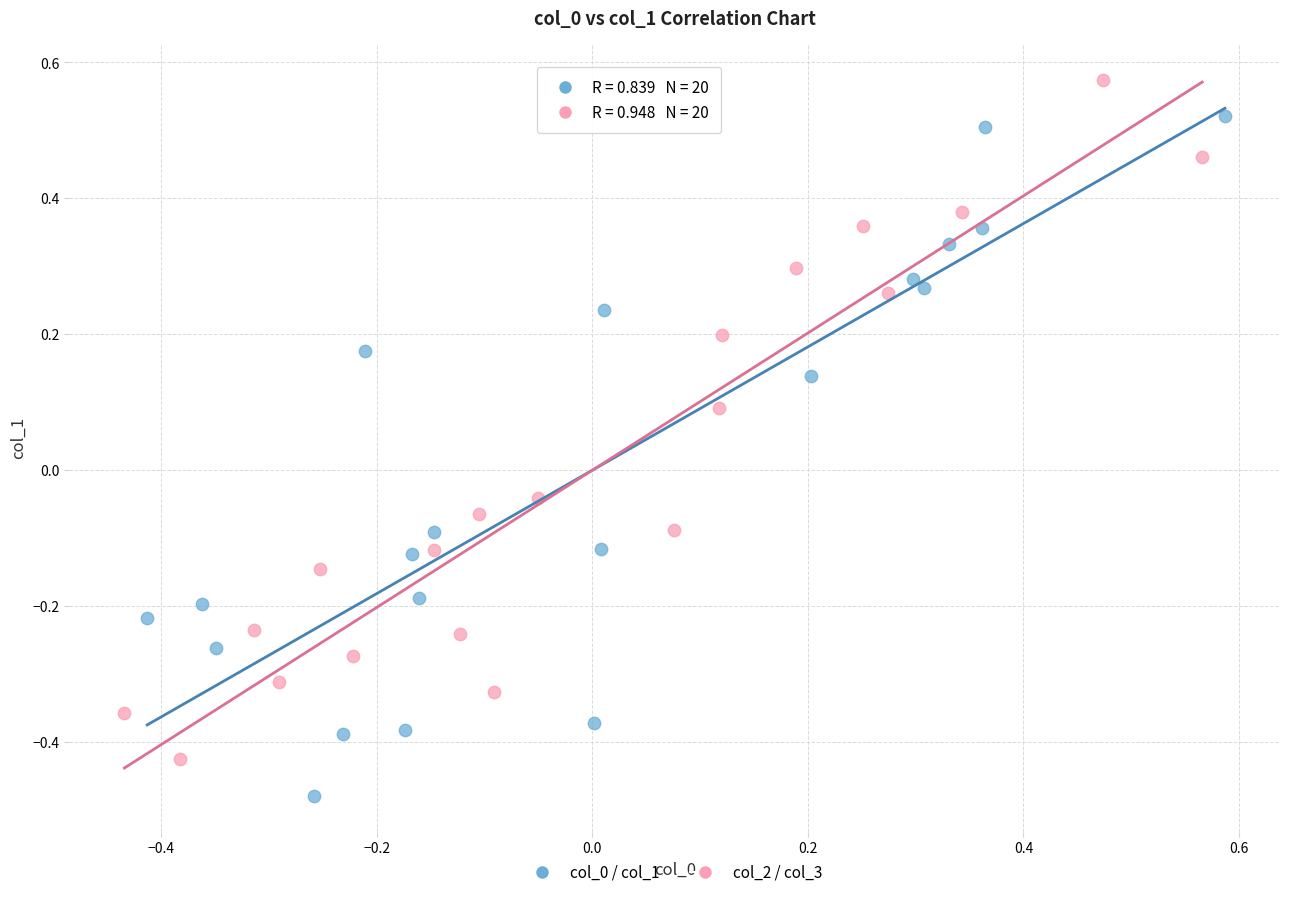

Which series reaches the maximum Y coordinate?

col_2 / col_3